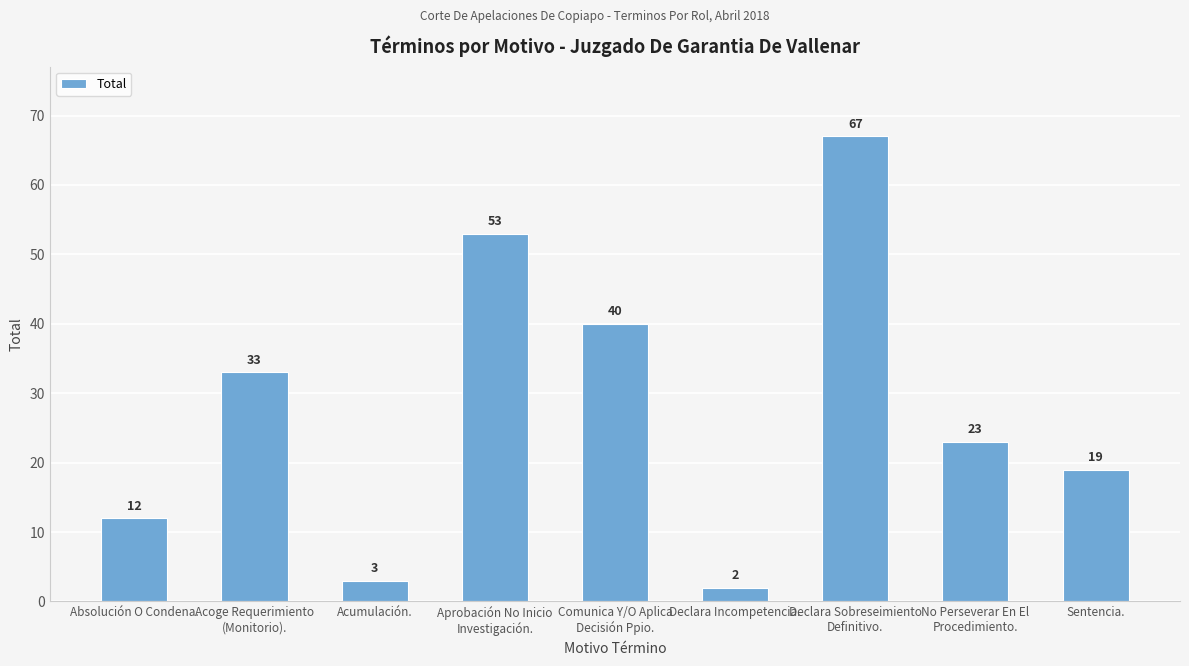

Where does the data first go above 23?

Acoge Requerimiento
(Monitorio).